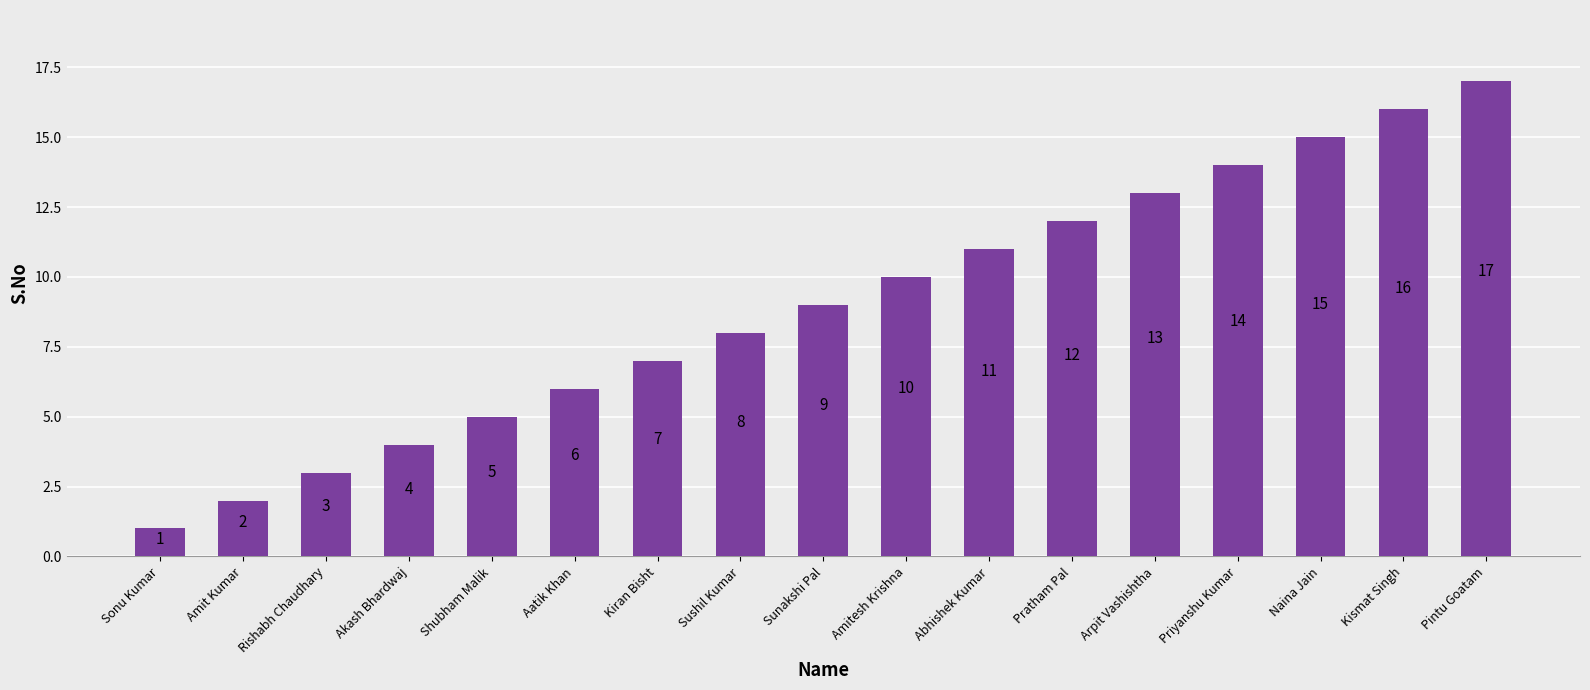

Which category has the lowest value across all series?

Sonu Kumar